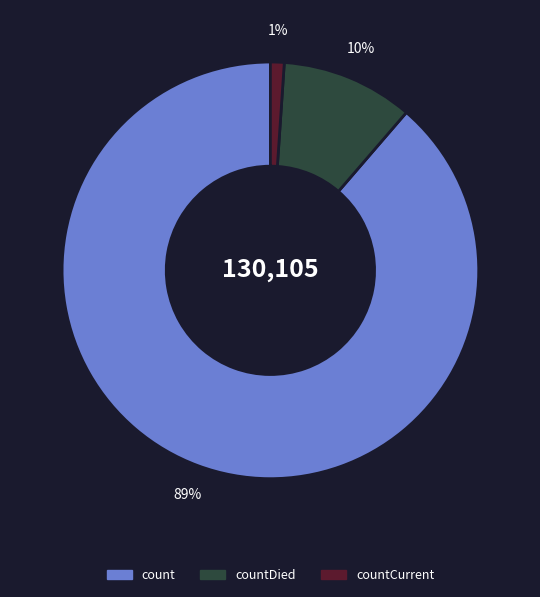

To the nearest percent, what is the average slice percentage?

33%